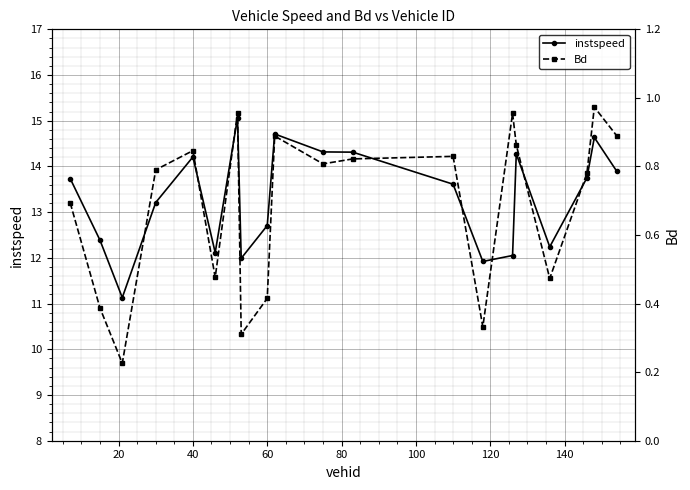

Where is the first local maximum for instspeed?

40